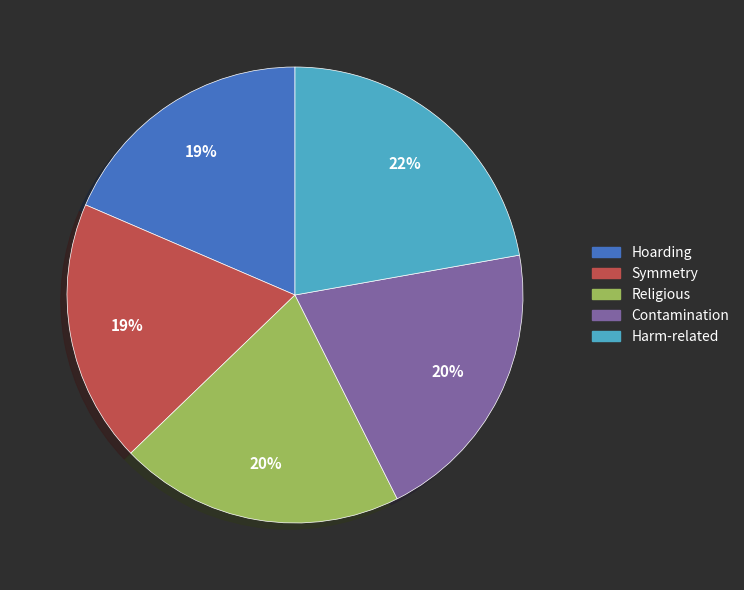

Which has a higher value, Hoarding or Contamination?

Contamination